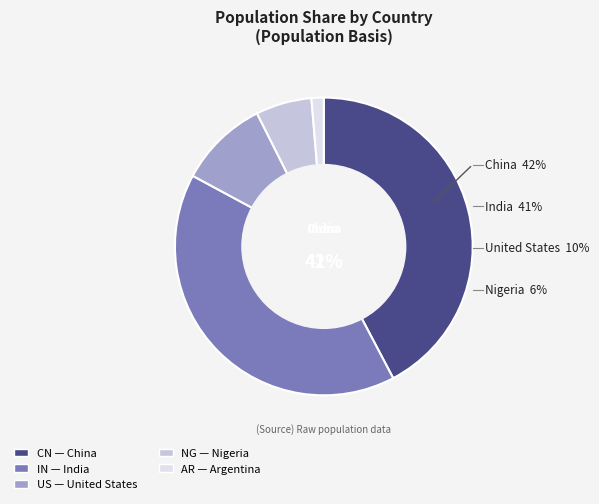

Which category has the smallest portion of the pie?

AR